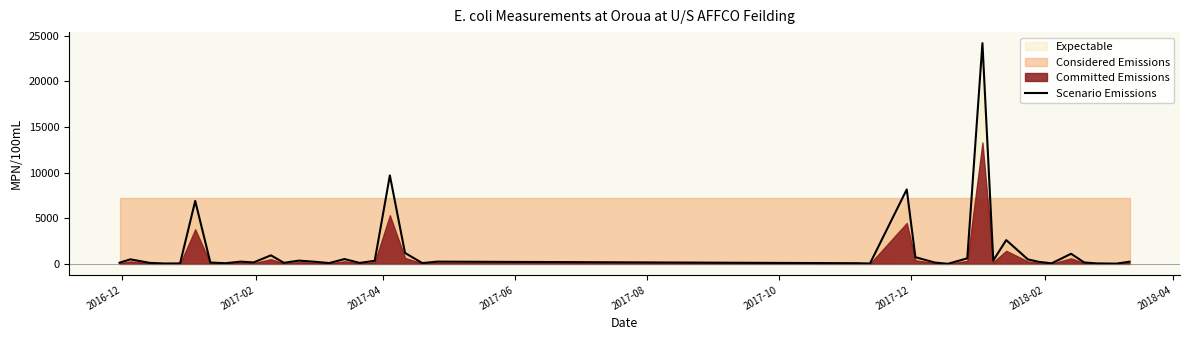

How many interior local valleys (lower than both neighbors) does the data have?

12